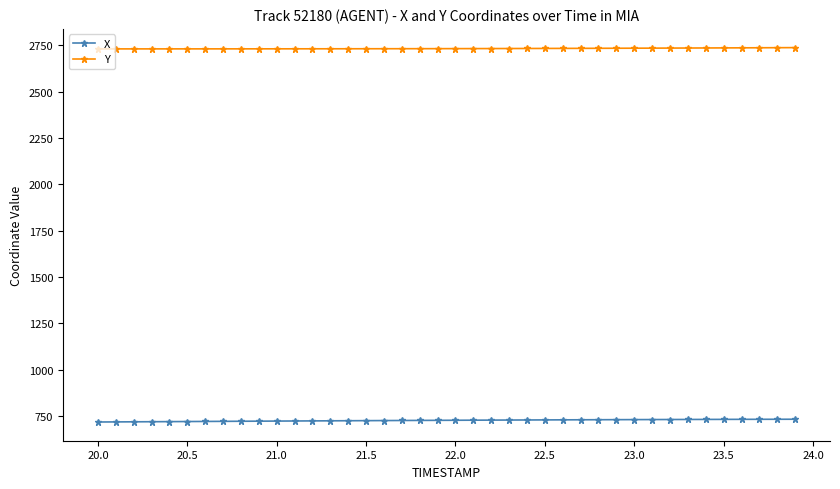

Which series has the largest range (max minus min)?

X